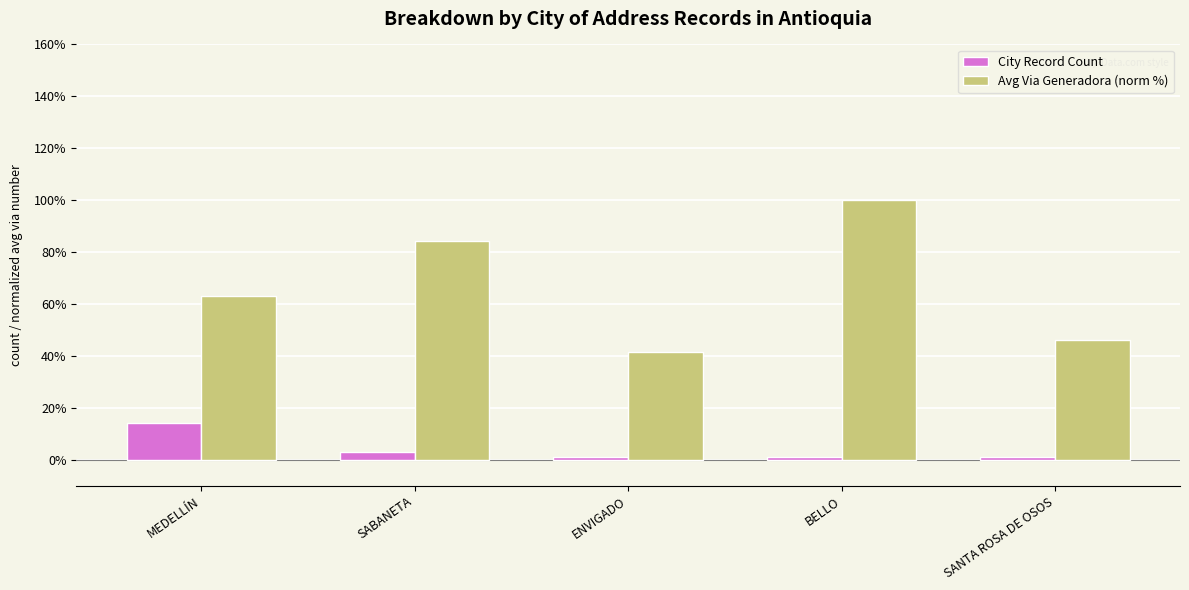

What is the label of the 2nd bar from the left?

SABANETA